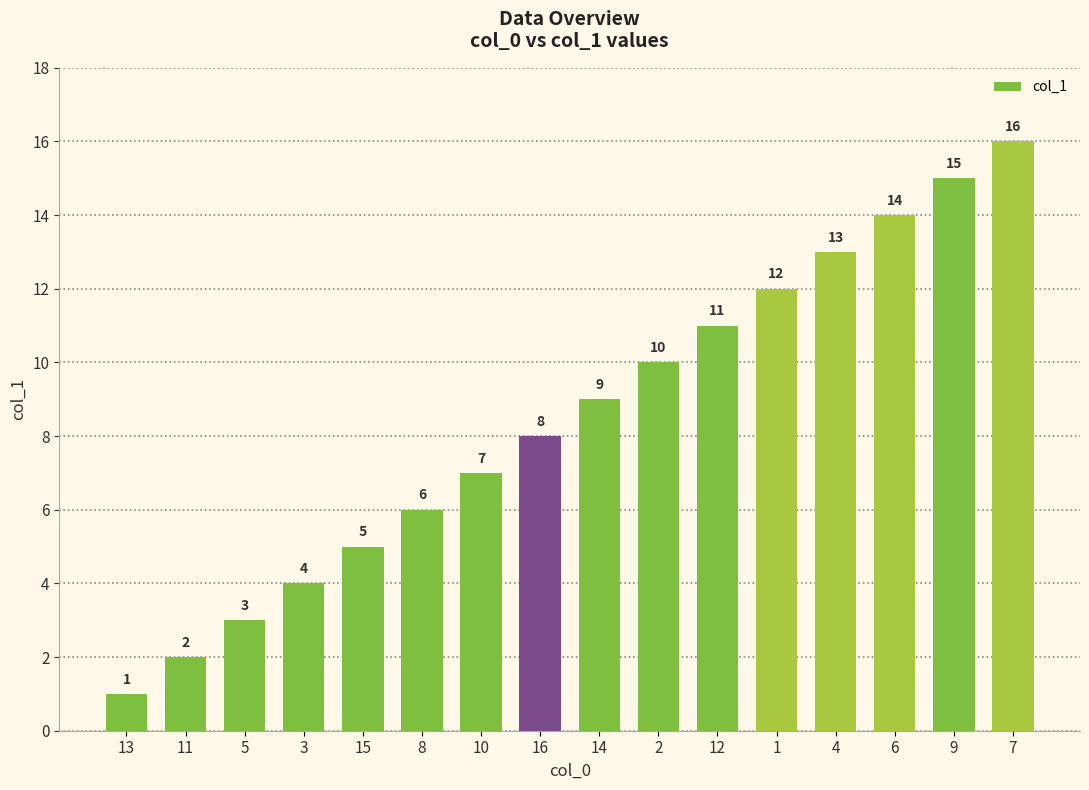

List the labels in order of value, largest first.

7, 9, 6, 4, 1, 12, 2, 14, 16, 10, 8, 15, 3, 5, 11, 13